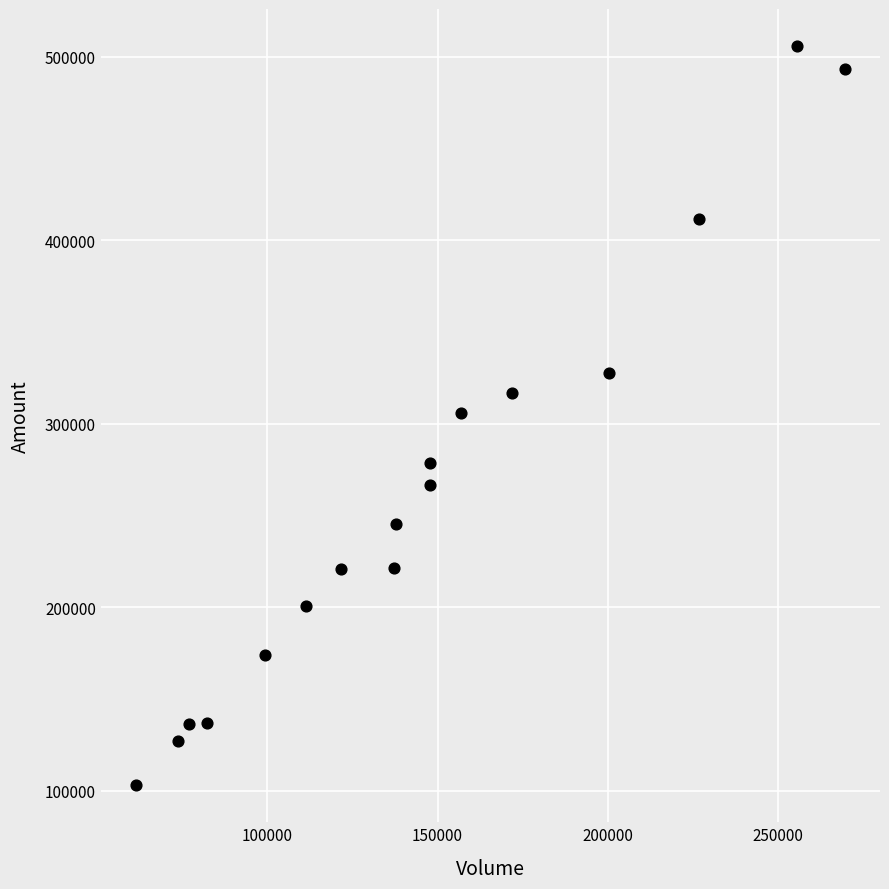

What is the range of Y values (max minus min)?

402857.0